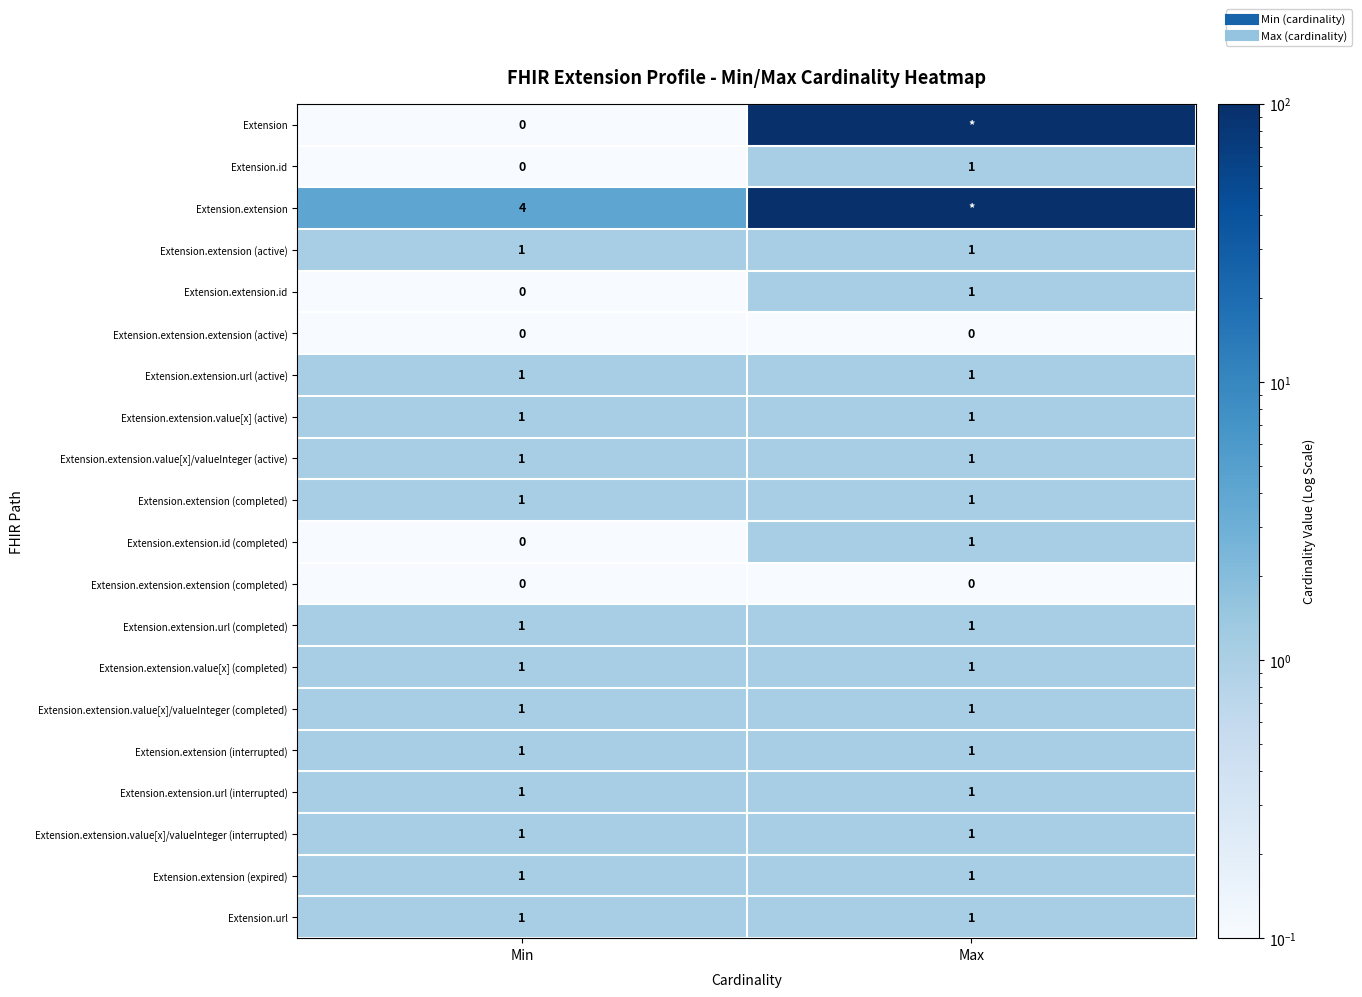

Which has a higher value, Min or Max?

Max